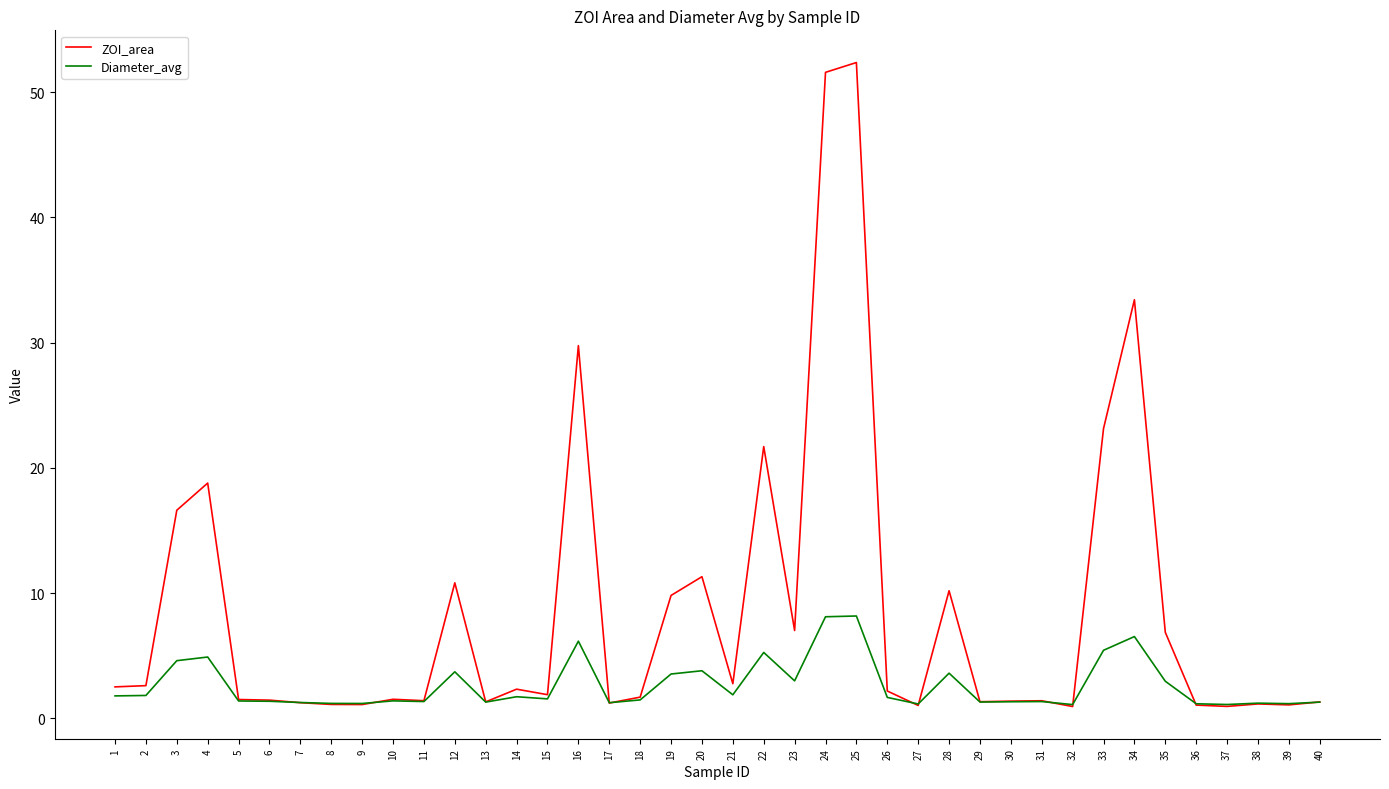

What is the highest value of the ZOI_area series?

52.4